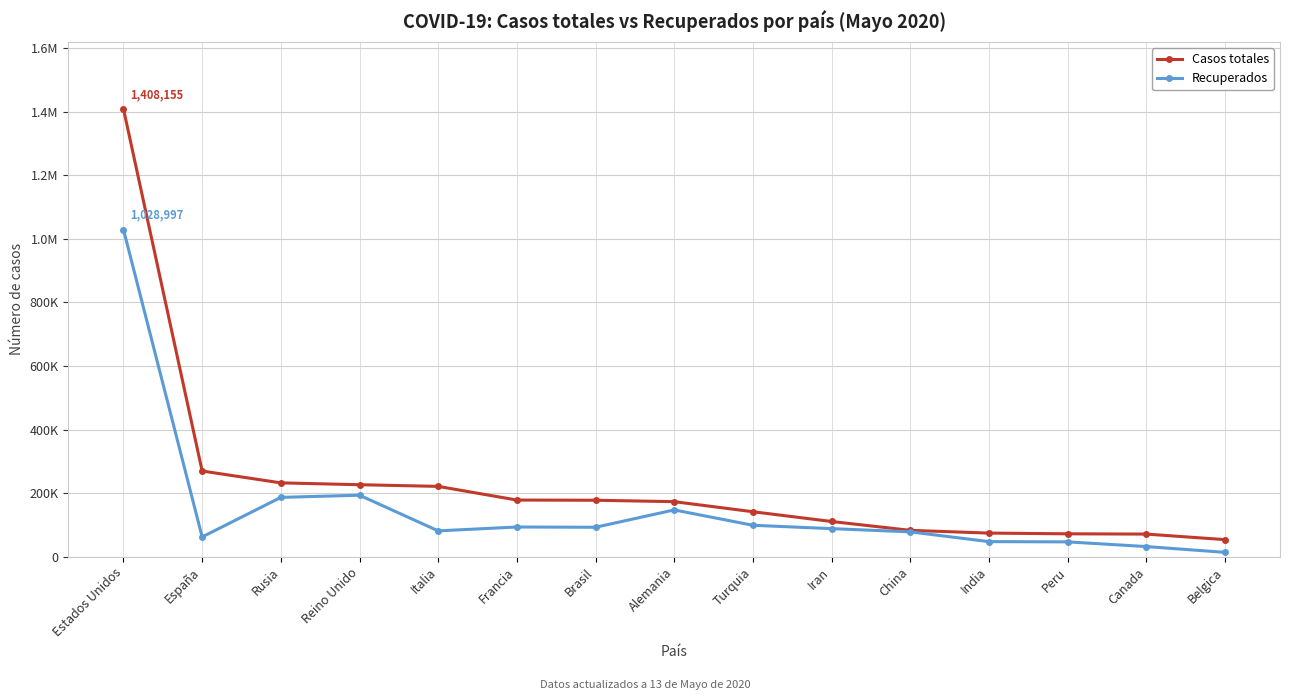

What is the minimum value shown in the chart?

13732